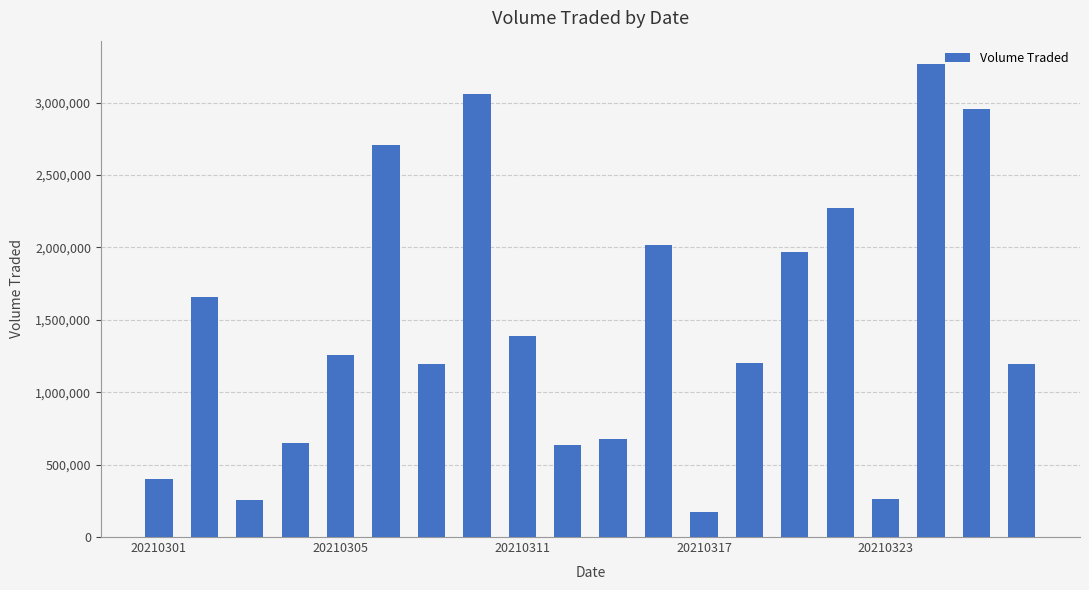

What is the difference between the second highest and second lowest values?

2806700